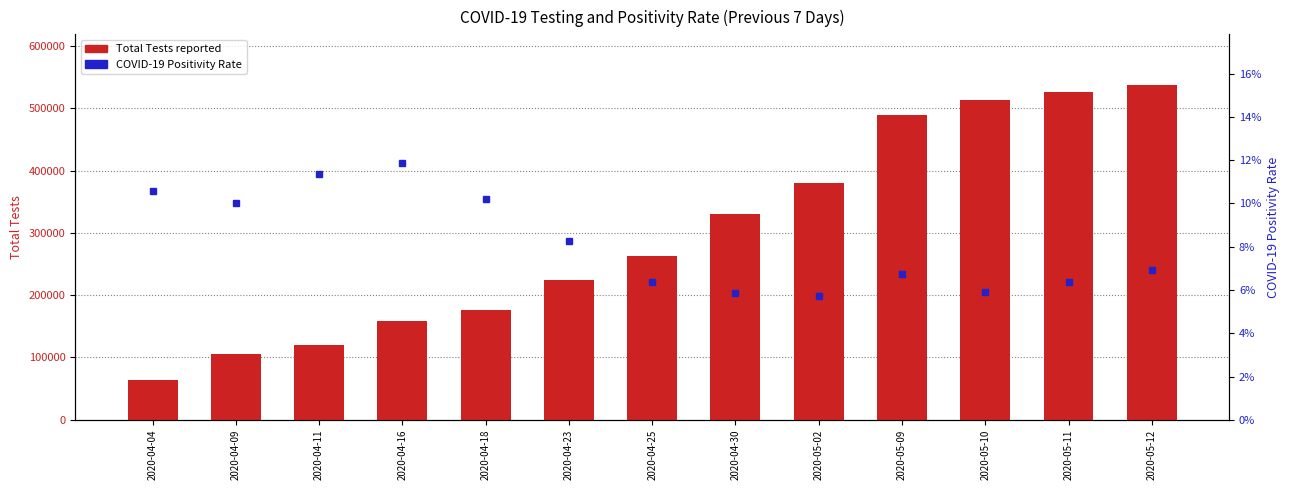

What is the total value across all series at 2020-04-18?

176239.1